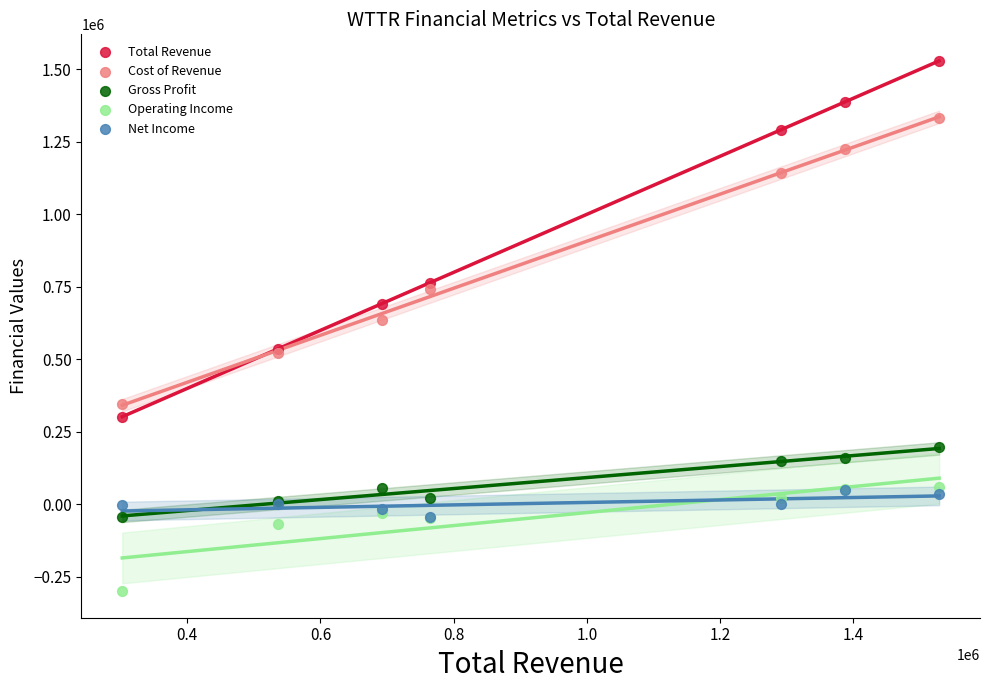

Which series contains the highest Y value?

Total Revenue